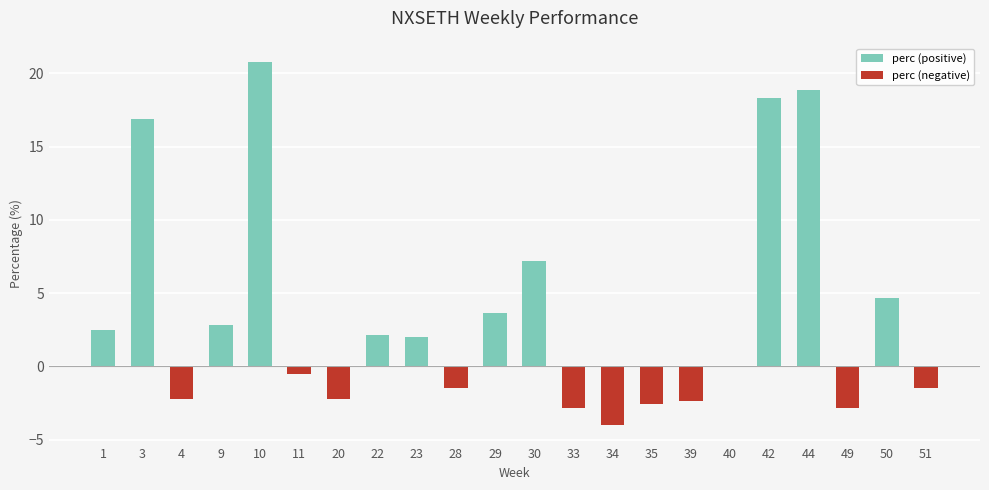

Is it true that the value at 4 is -2.2?

True